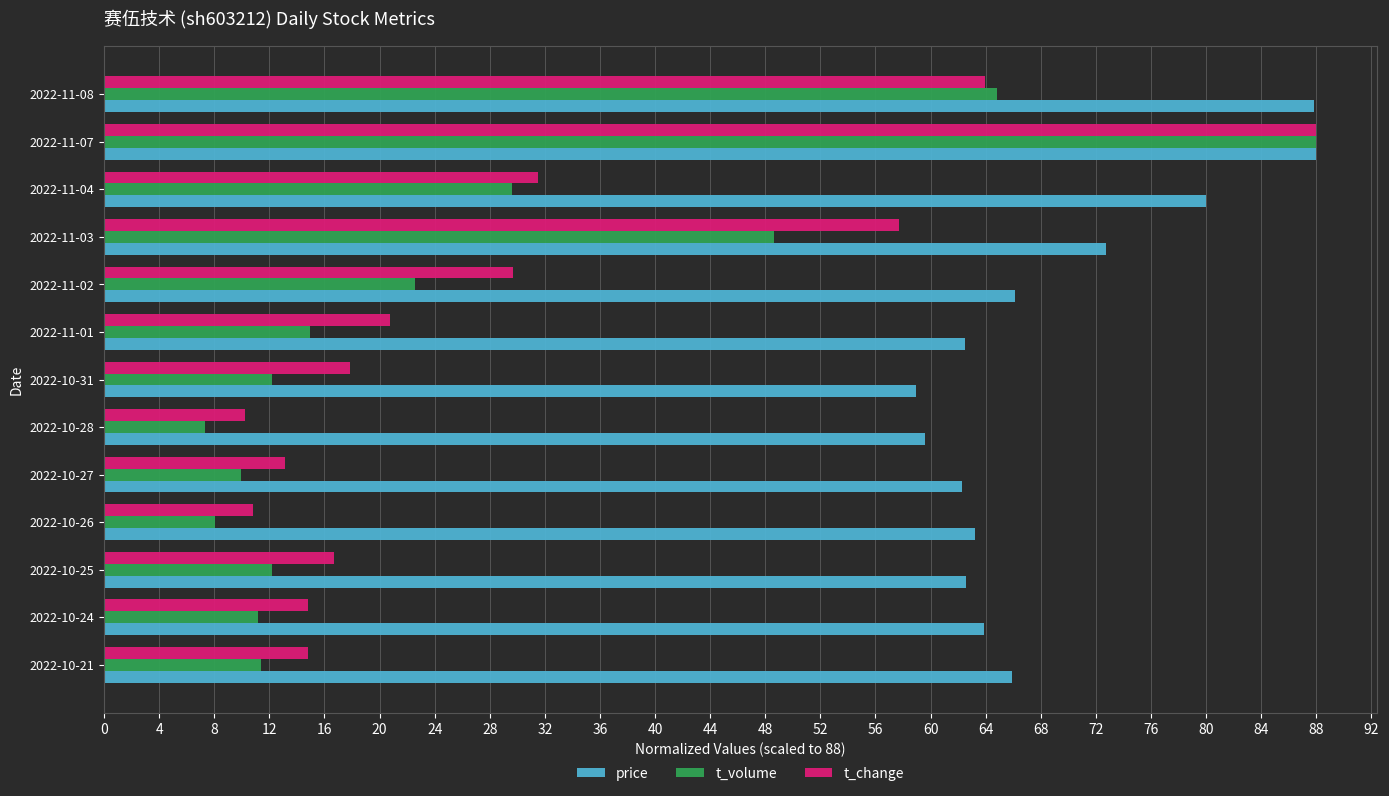

Which series changed the most between 2022-11-03 and 2022-11-08?

t_volume